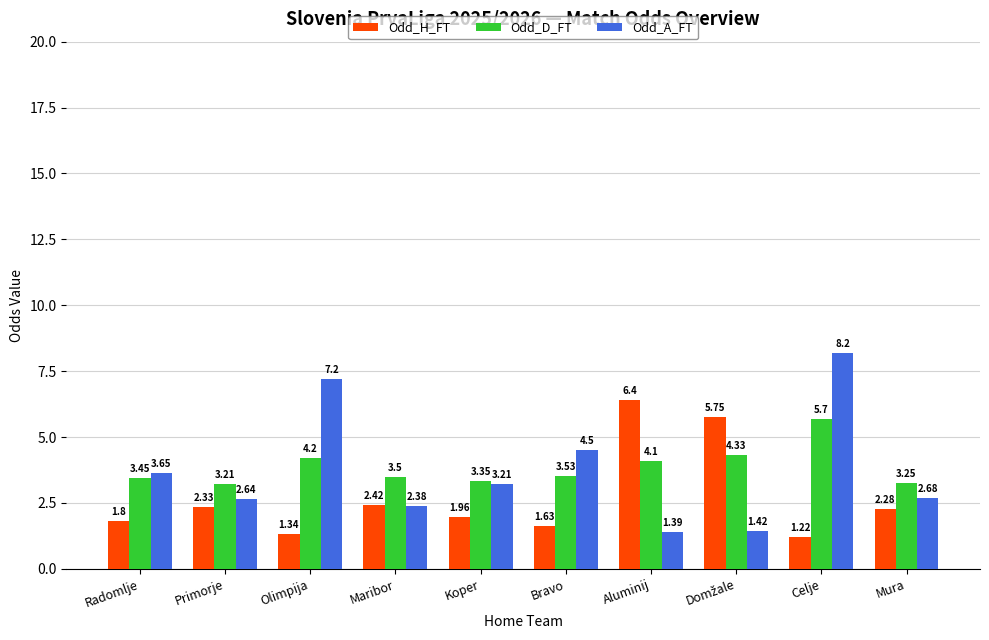

Which category has the lowest value across all series?

Celje